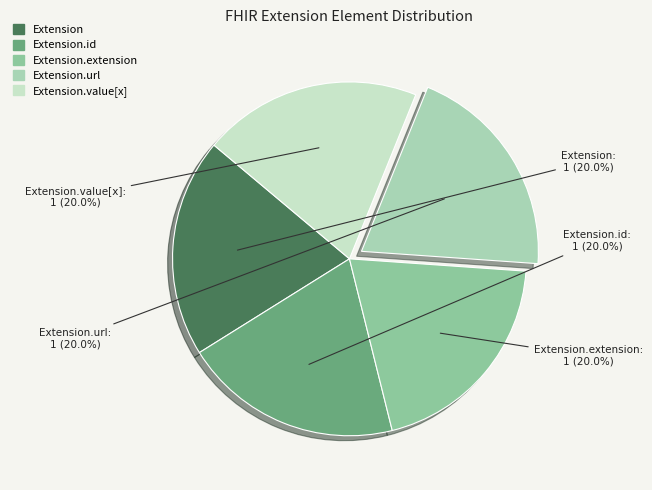

Is there a majority slice in this chart?

No